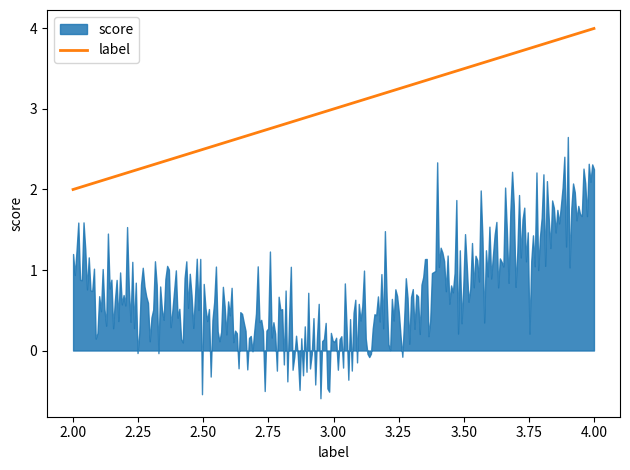

Which category has the highest value across all series?

4.0